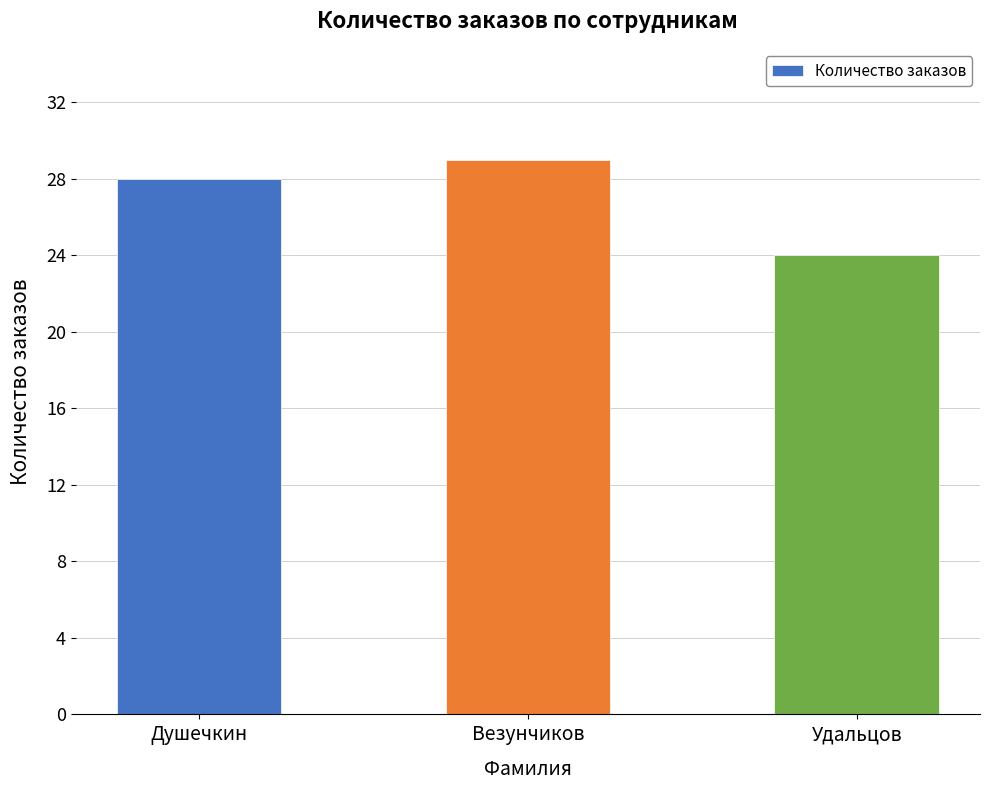

What is the difference between the values at Удальцов and Душечкин?

4